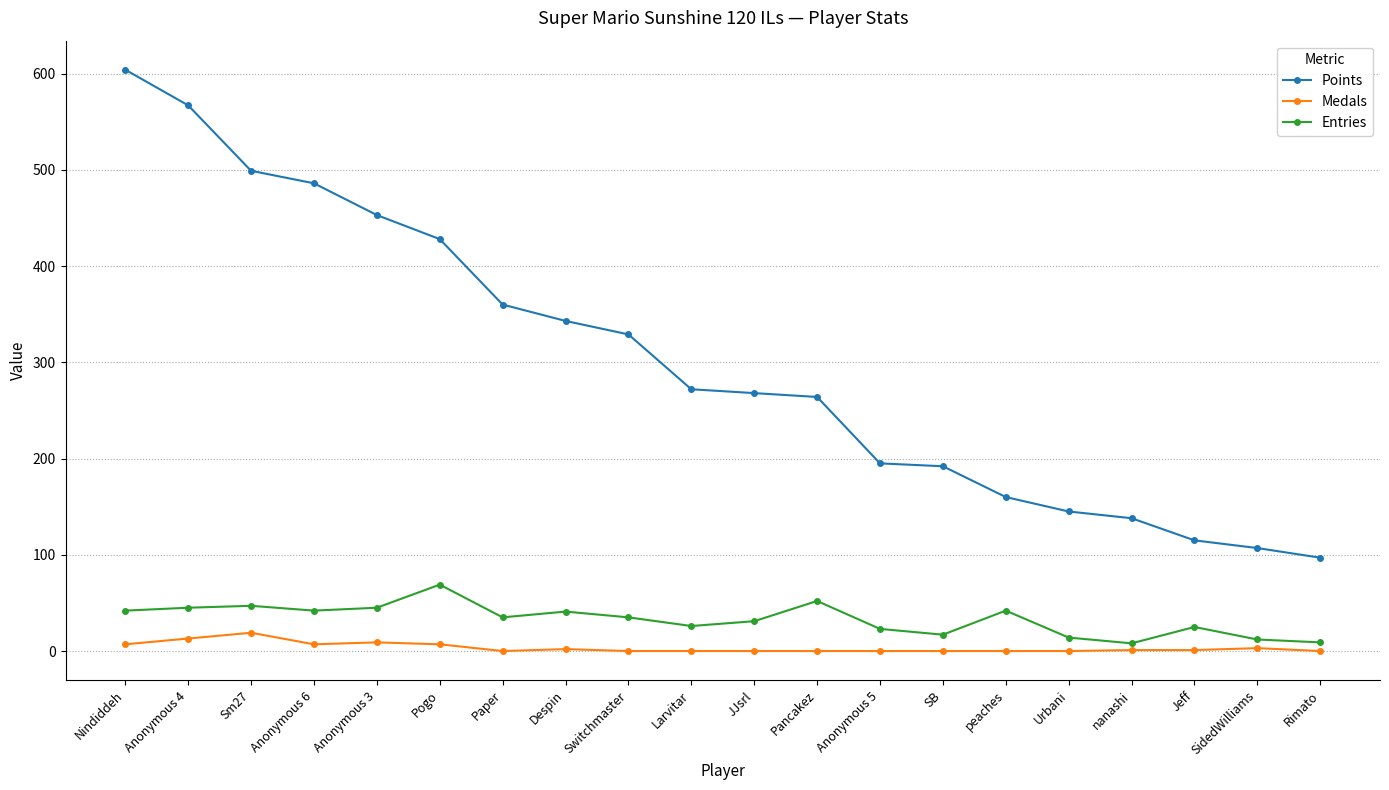

Which category has the highest value across all series?

Nindiddeh